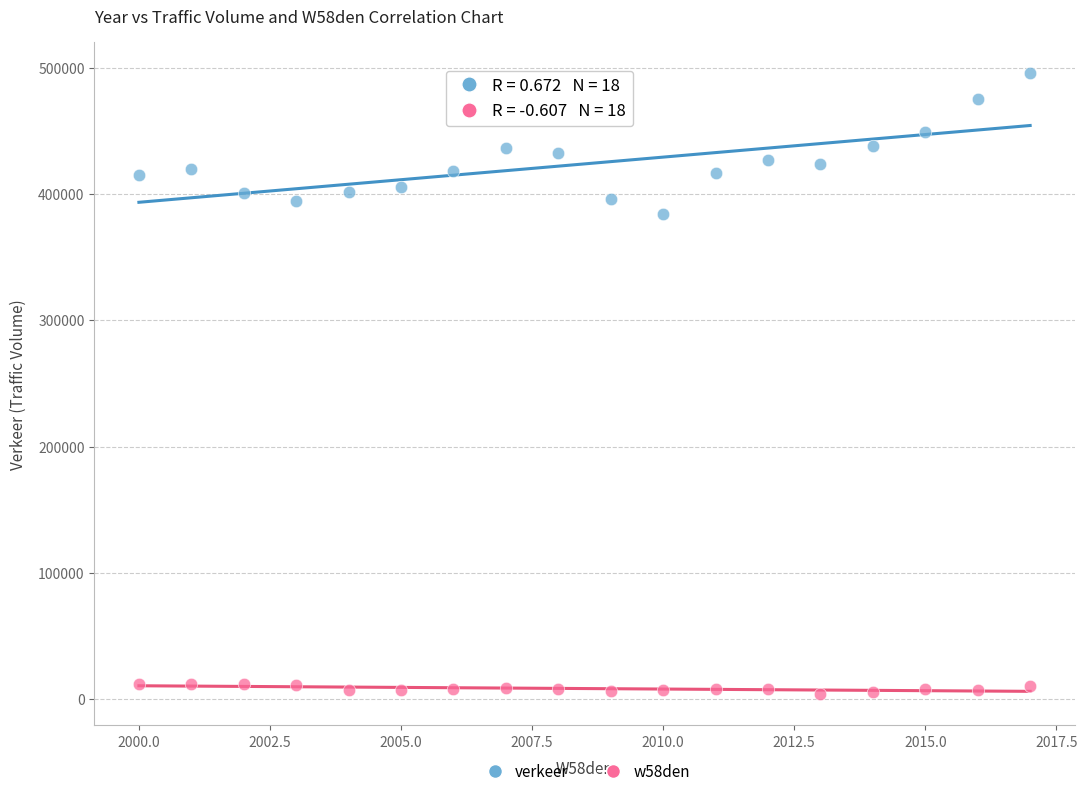

Which series contains the lowest Y value?

w58den